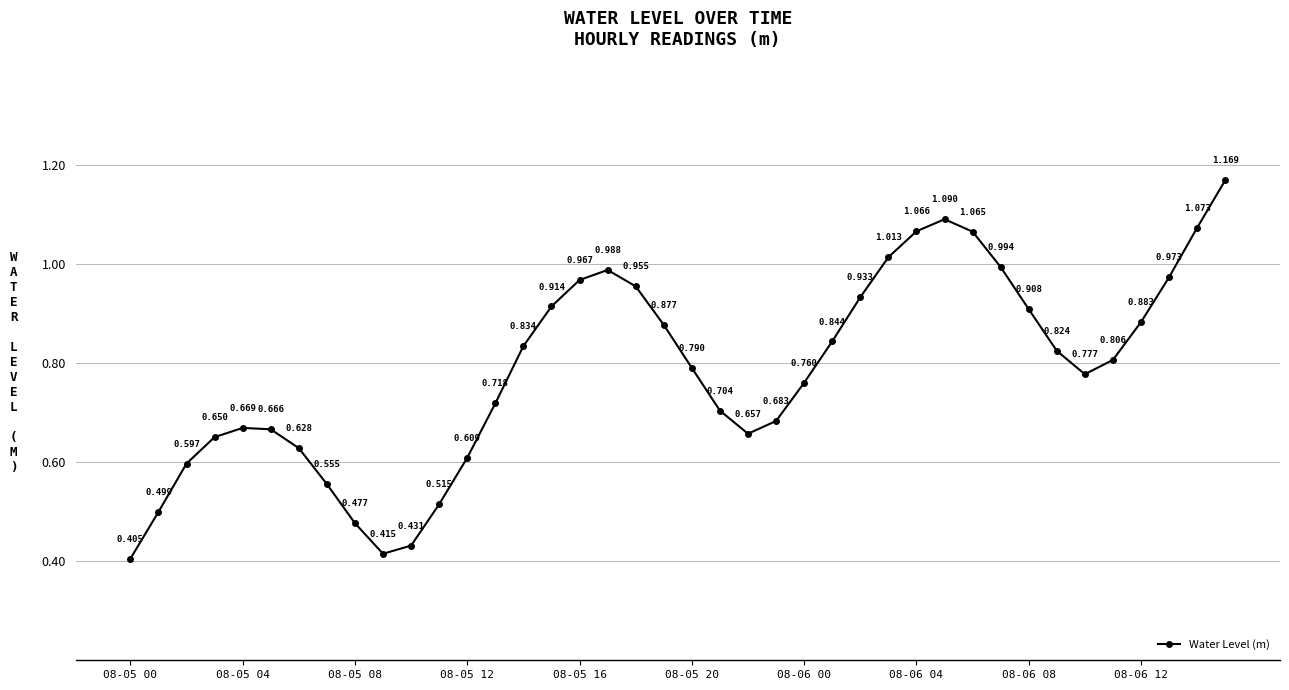

True or false: the data has more than 2 interior local peaks.

True